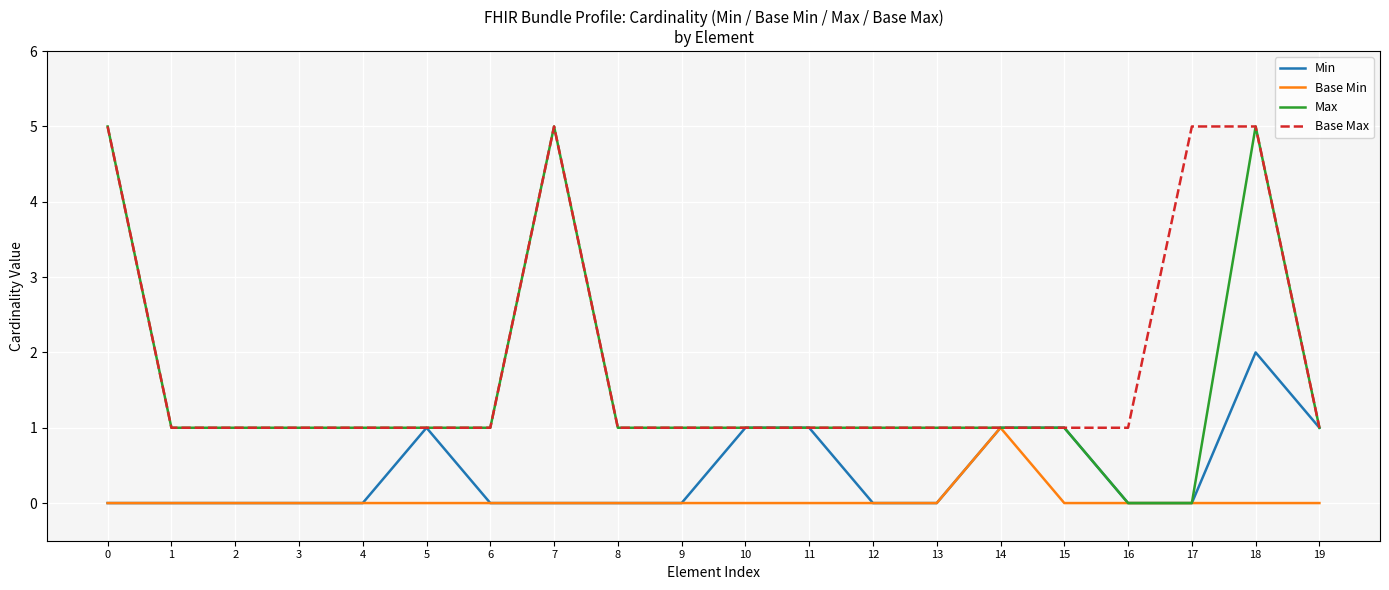

The value of Base Max at 17 is 5. True or false?

True